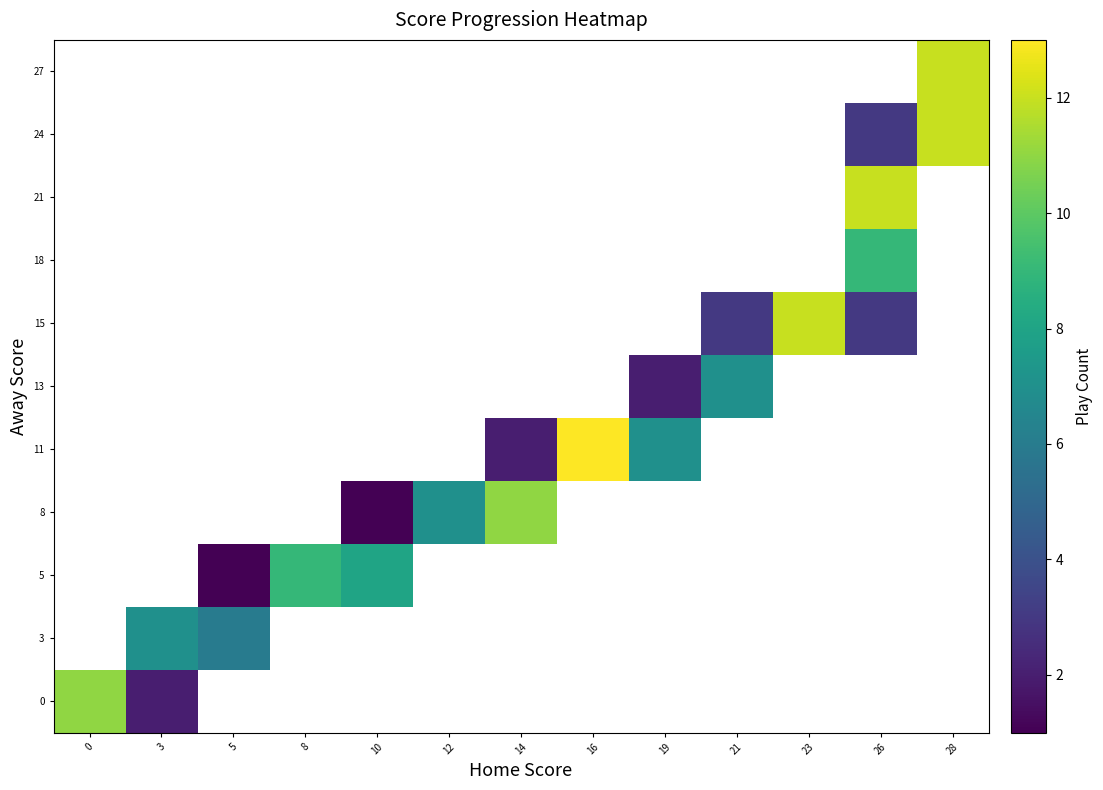

At 12, list the series in order from smallest to largest.

0, 3, 5, 8, 11, 13, 15, 18, 21, 24, 27